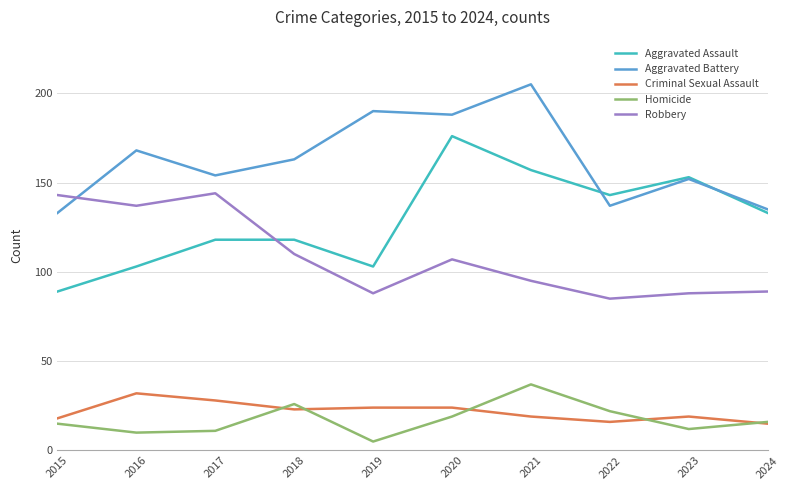

Reading left to right, what are all the values shown in this chart?

Aggravated Assault: 89	103	118	118	103	176	157	143	153	133
Aggravated Battery: 133	168	154	163	190	188	205	137	152	135
Criminal Sexual Assault: 18	32	28	23	24	24	19	16	19	15
Homicide: 15	10	11	26	5	19	37	22	12	16
Robbery: 143	137	144	110	88	107	95	85	88	89